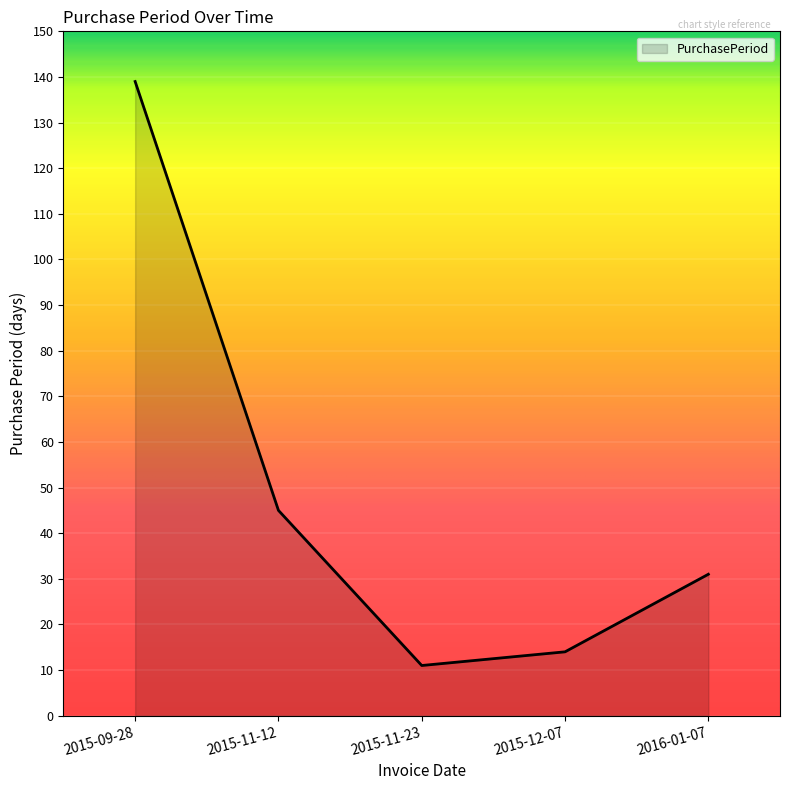

True or false: the data shows 50 at 2016-01-07.

False